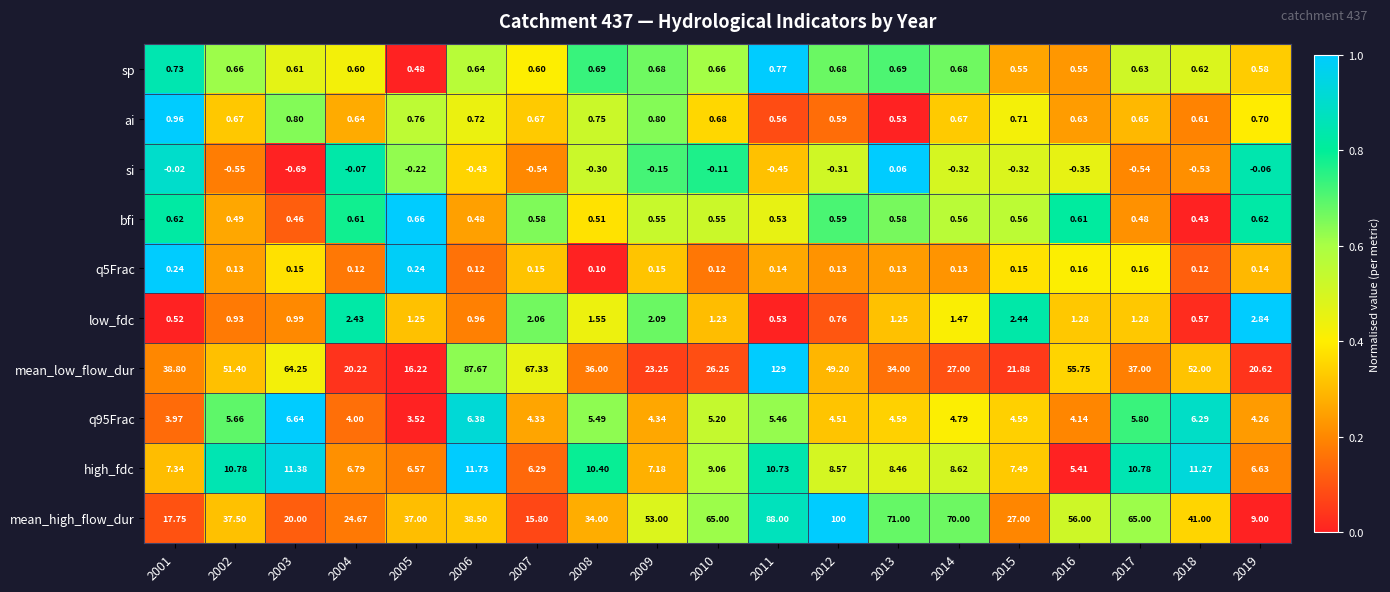

Between 2007 and 2016, which series saw the biggest shift?

mean_high_flow_dur